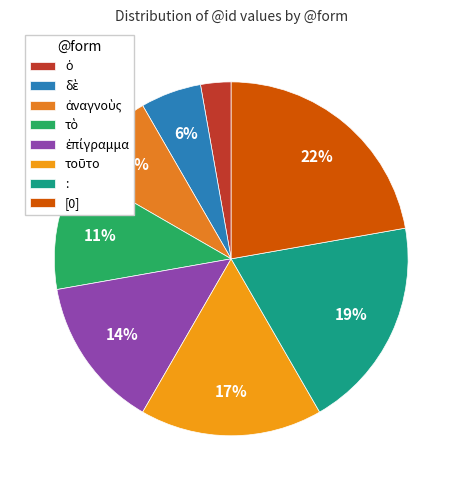

Do δὲ and ὁ together represent more than half of the pie?

No